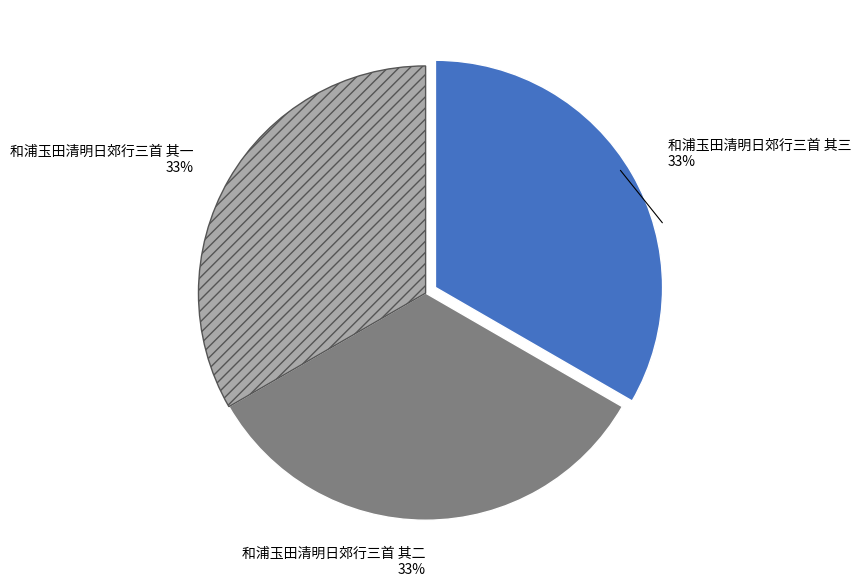

True or false: 和浦玉田清明日郊行三首 其三 accounts for 44% of the total.

False